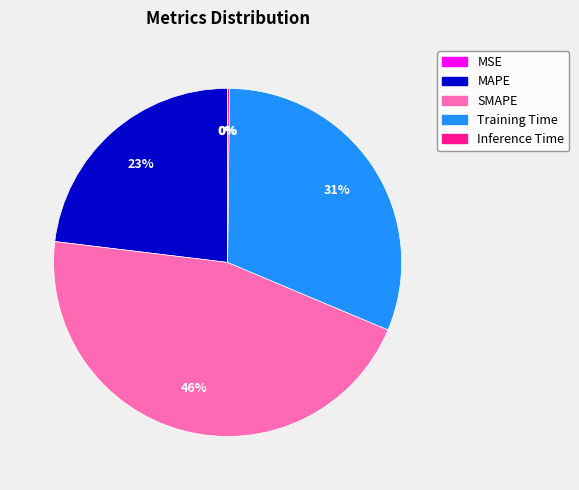

To the nearest percent, what is the average slice percentage?

20%